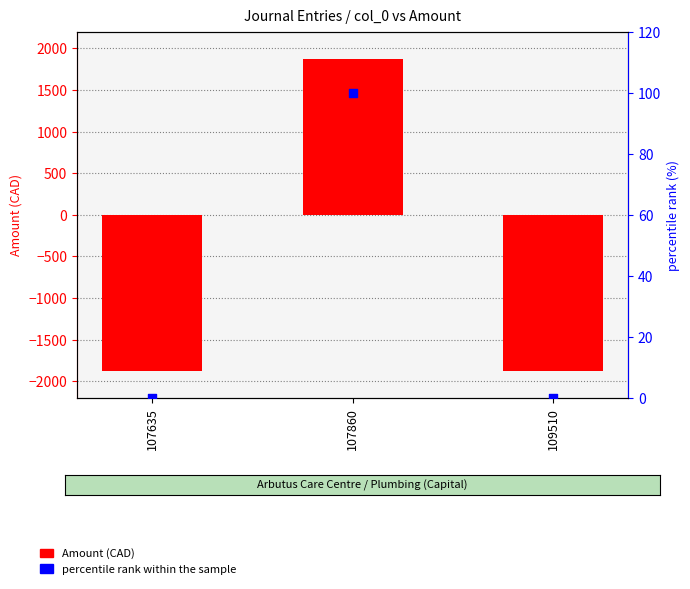

Which series has the largest total across all categories?

percentile rank within the sample